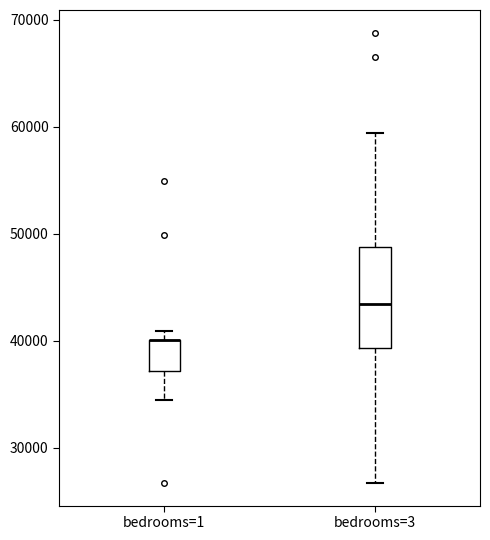

Where is the lower edge of the box for bedrooms=3 on the y-axis? The values are not printed on the chart, so give them approximately, as read against the axis.

39000